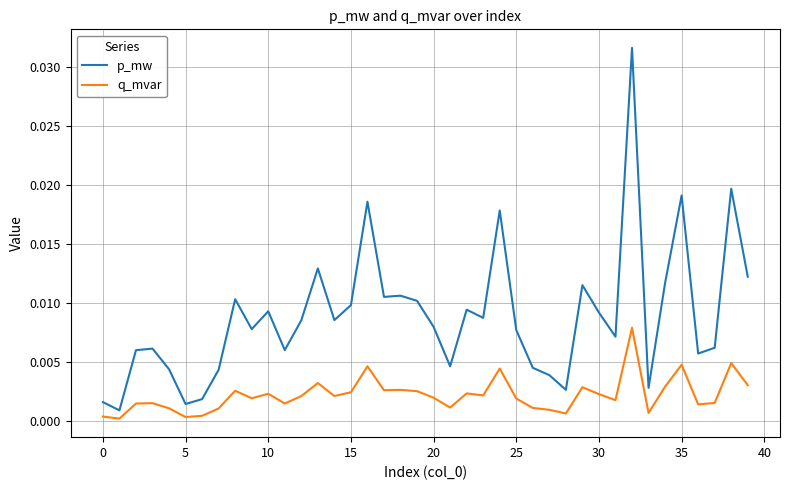

Which series has the largest range (max minus min)?

p_mw